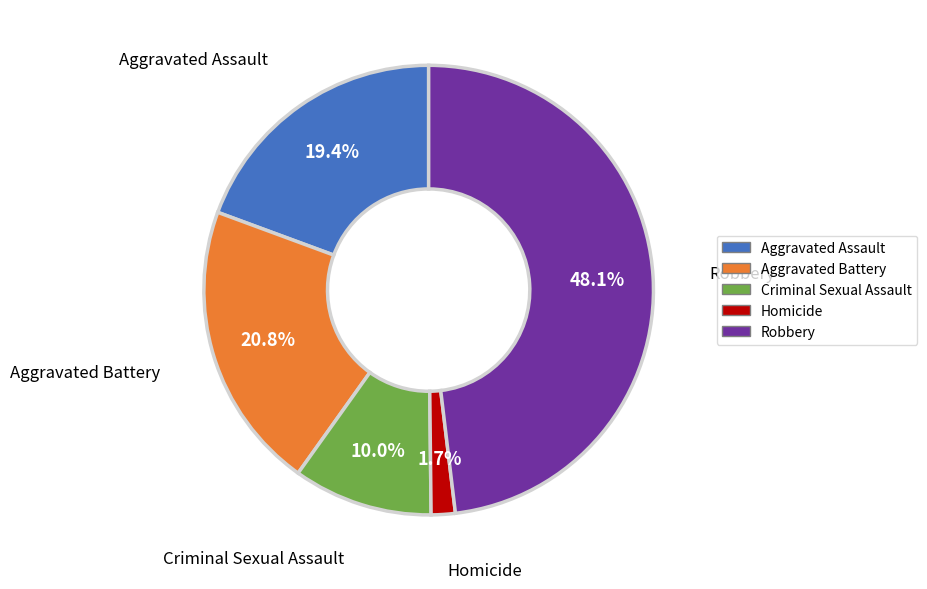

Rank the categories by value from lowest to highest.

Homicide, Criminal Sexual Assault, Aggravated Assault, Aggravated Battery, Robbery